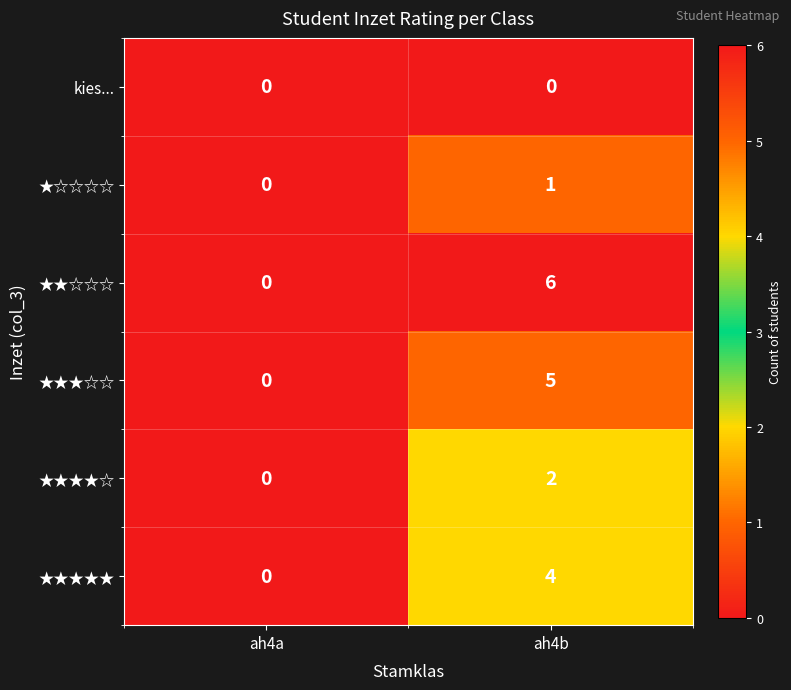

Between ah4a and ah4b, which series saw the biggest shift?

★★☆☆☆